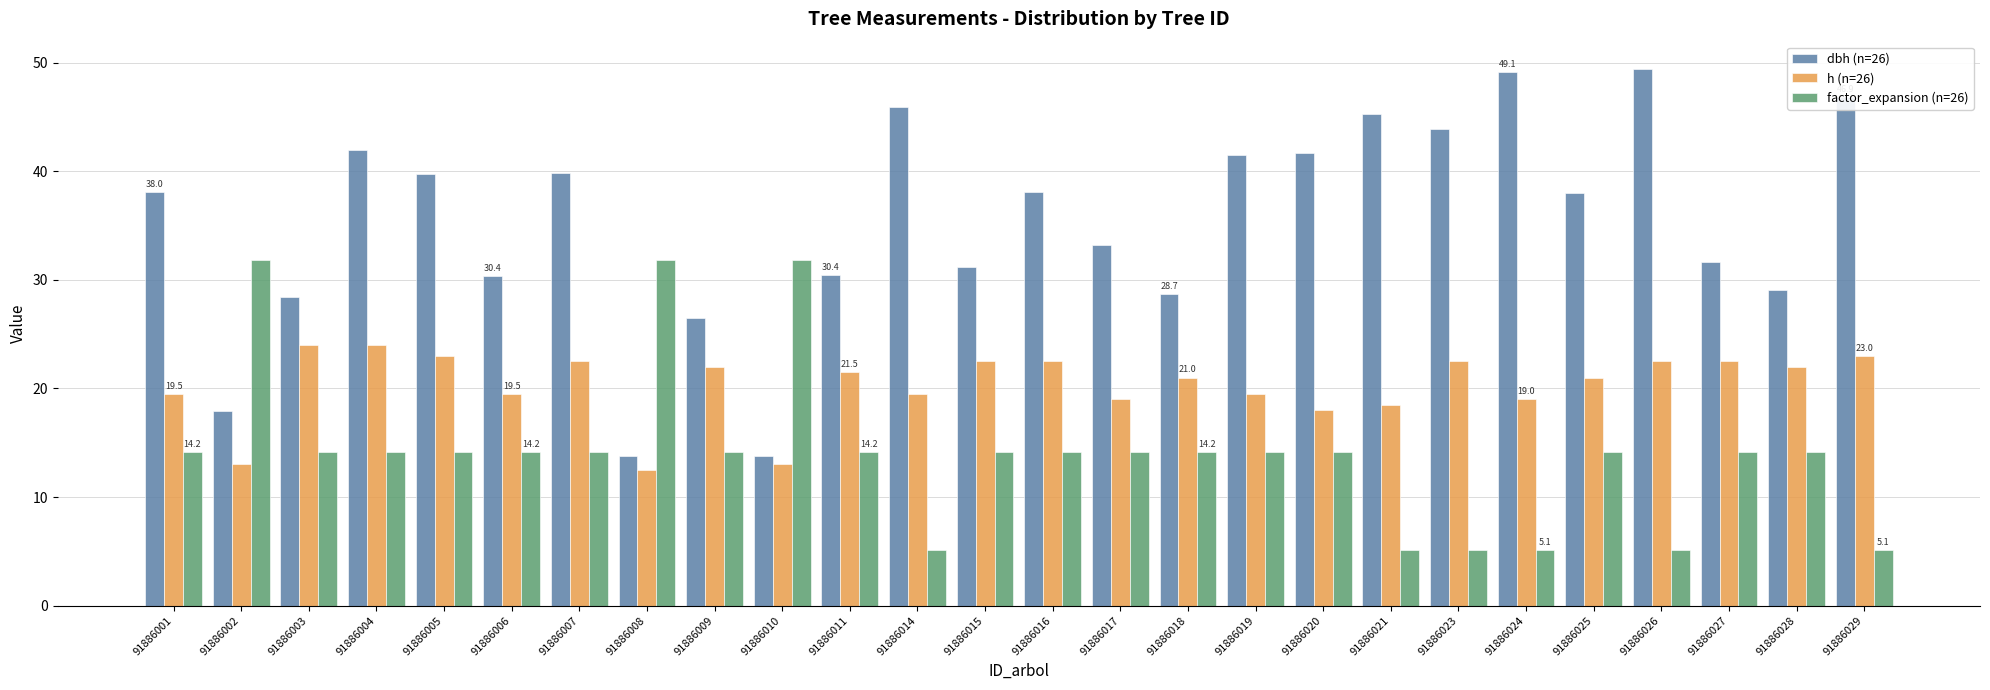

At 91886020, list the series in order from largest to smallest.

dbh (n=26), h (n=26), factor_expansion (n=26)